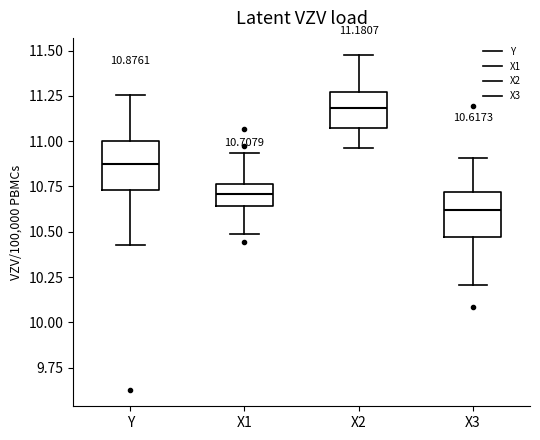

Which box has the lowest median line?

X3